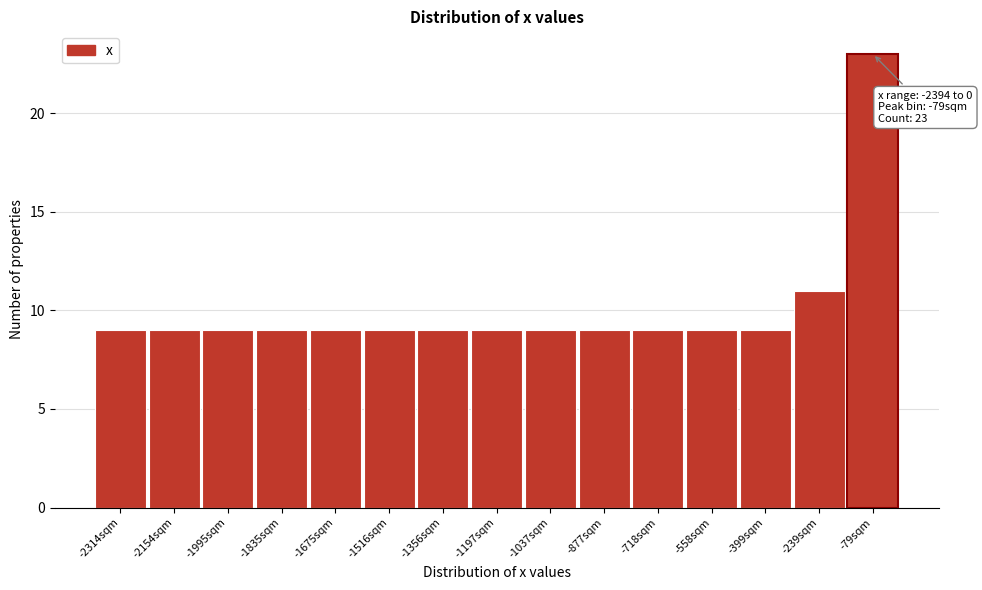

Which range on the x-axis has the tallest bar?

-160 to 0